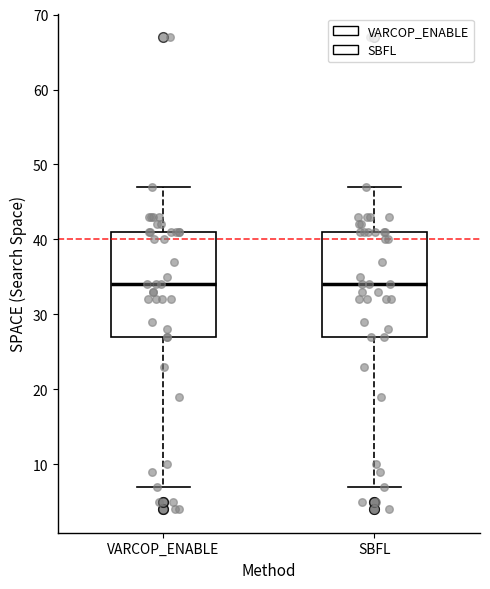

Where does the upper whisker of the box for SBFL end on the y-axis? The values are not printed on the chart, so give them approximately, as read against the axis.

47